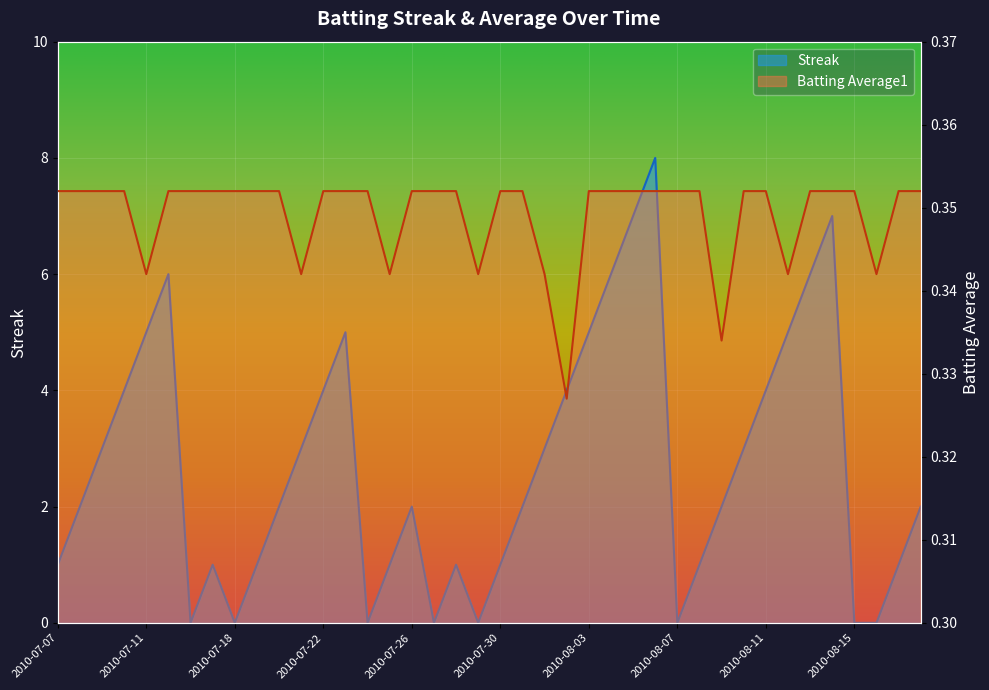

Reading left to right, transcribe all the data shown in this chart.

Streak: 1.0	2.0	3.0	4.0	5.0	6.0	0.0	1.0	0.0	1.0	2.0	3.0	4.0	5.0	0.0	1.0	2.0	0.0	1.0	0.0	1.0	2.0	3.0	4.0	5.0	6.0	7.0	8.0	0.0	1.0	2.0	3.0	4.0	5.0	6.0	7.0	0.0	0.0	1.0	2.0
Batting Average1: 0.4	0.4	0.4	0.4	0.3	0.4	0.4	0.4	0.4	0.4	0.4	0.3	0.4	0.4	0.4	0.3	0.4	0.4	0.4	0.3	0.4	0.4	0.3	0.3	0.4	0.4	0.4	0.4	0.4	0.4	0.3	0.4	0.4	0.3	0.4	0.4	0.4	0.3	0.4	0.4